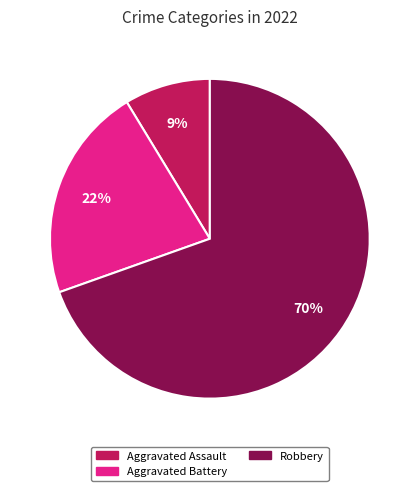

Is there a majority slice in this chart?

Yes